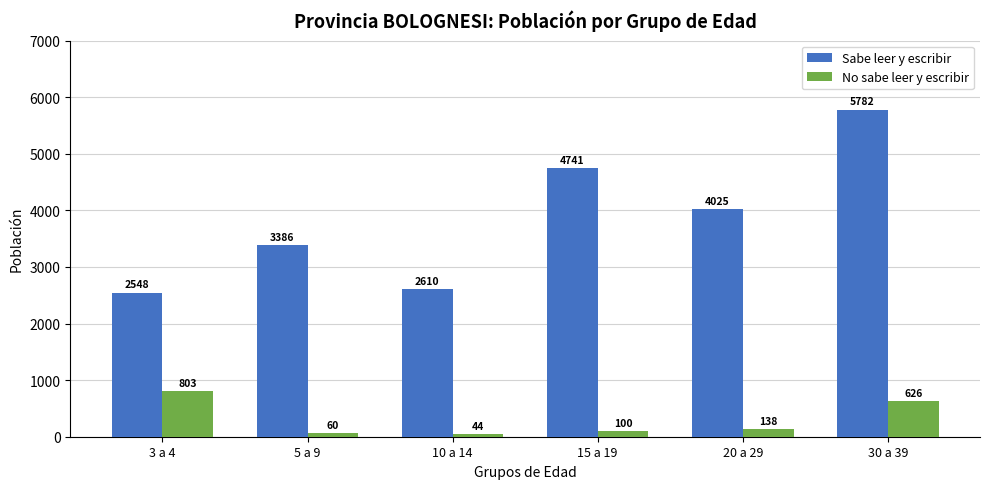

At which label does Sabe leer y escribir first exceed 4025?

15 a 19